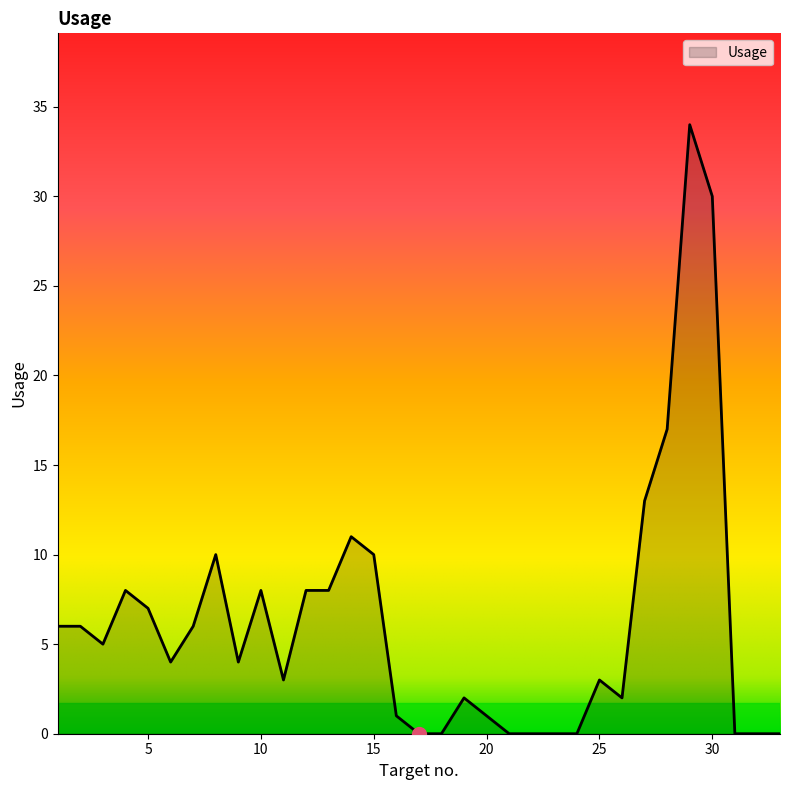

What is the sum of all values?

207